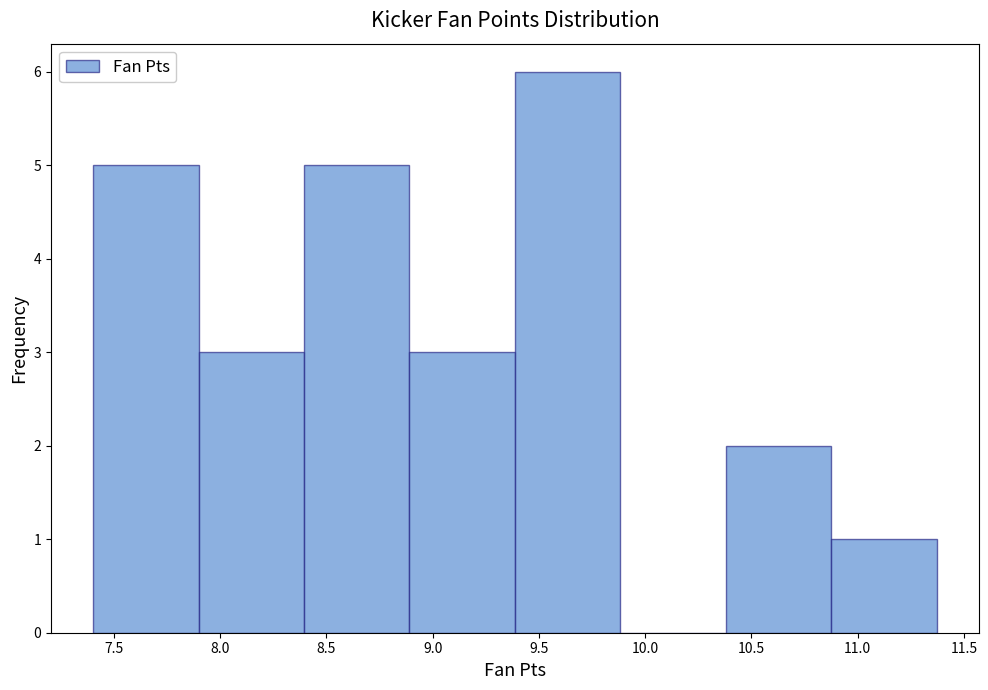

Reading left to right, list every bar in this chart as the range it spans on the x-axis followed by its height. Neither the bar edges nor the heights are printed on the chart, so give them approximately, as read against the axes.

7.40 to 7.90: 5
7.90 to 8.40: 3
8.40 to 8.90: 5
8.90 to 9.40: 3
9.40 to 9.90: 6
9.90 to 10.40: 0
10.40 to 10.90: 2
10.90 to 11.35: 1